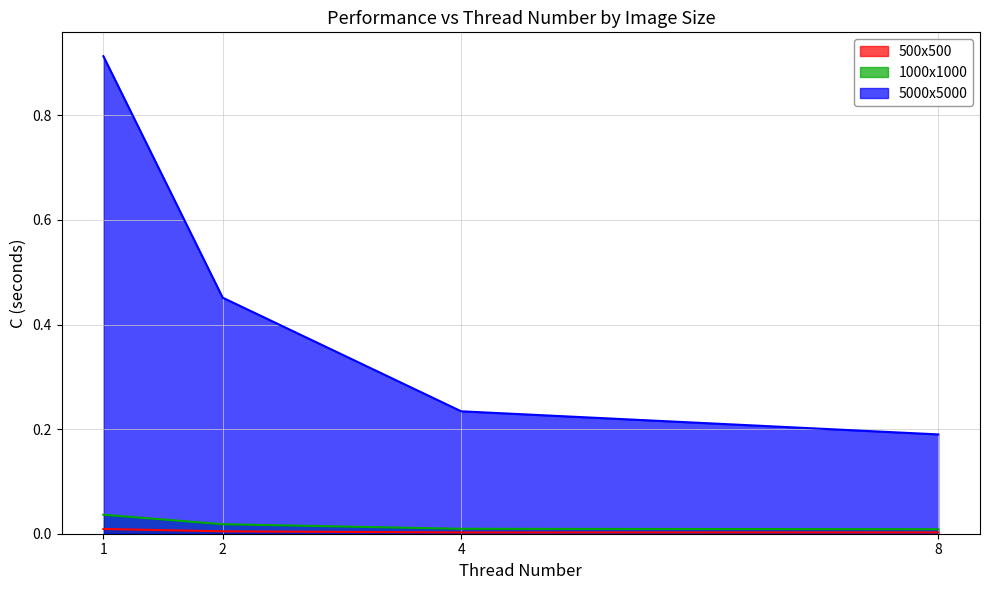

Reading left to right, list all the values displayed in this chart.

500x500: 1=0.0	2=0.0	4=0.0	8=0.0
1000x1000: 1=0.0	2=0.0	4=0.0	8=0.0
5000x5000: 1=0.9	2=0.5	4=0.2	8=0.2